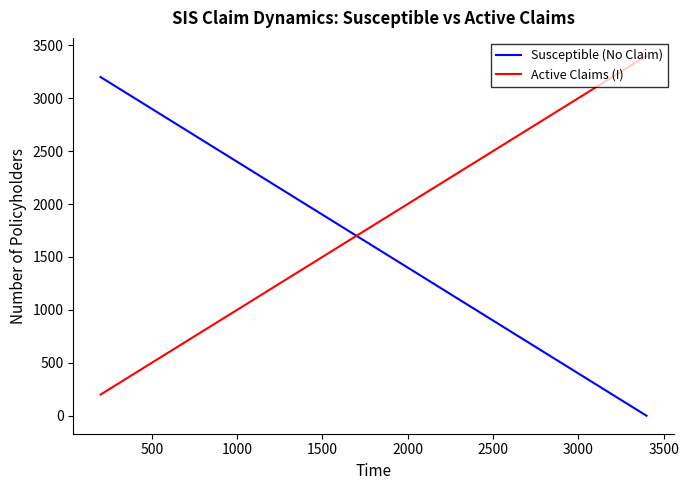

Rank the series by their average value, from highest to lowest.

Active Claims (I), Susceptible (No Claim)